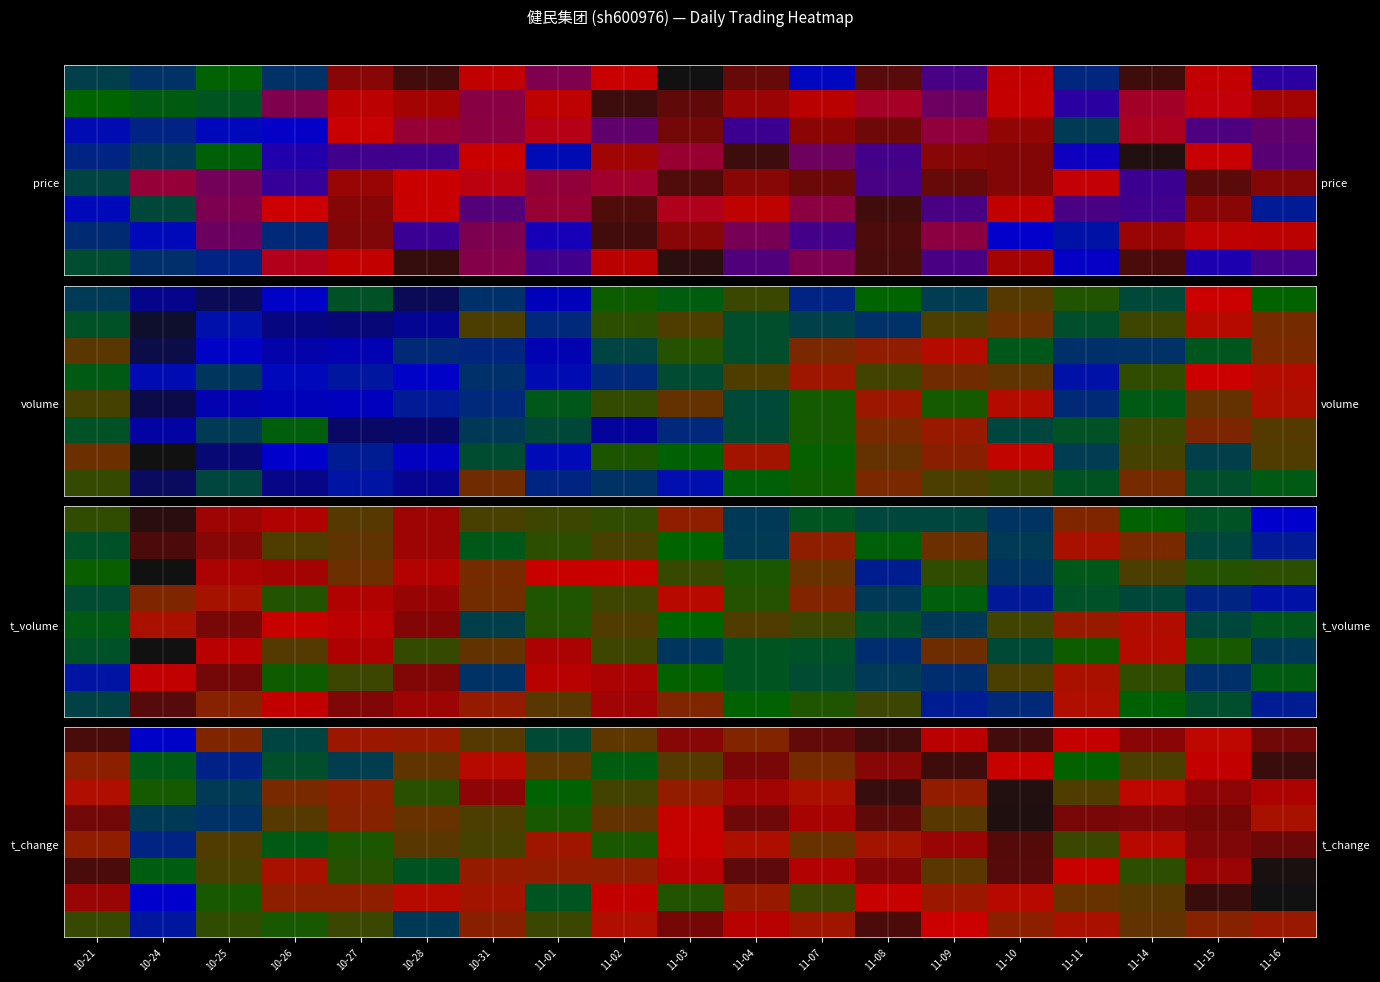

At how many categories does at least one series exceed 1?

19